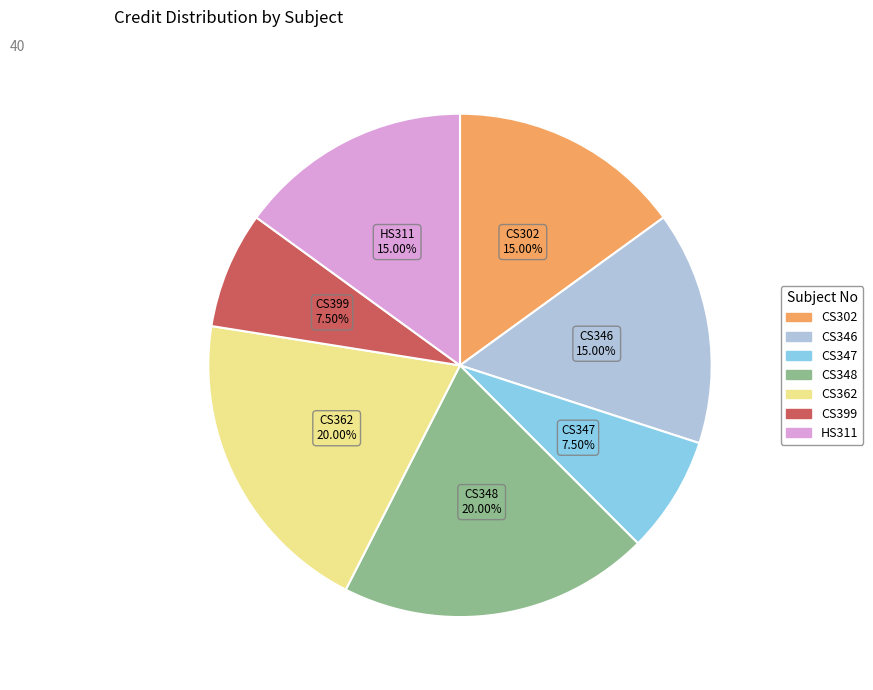

Is there any slice that represents more than half of the pie?

No